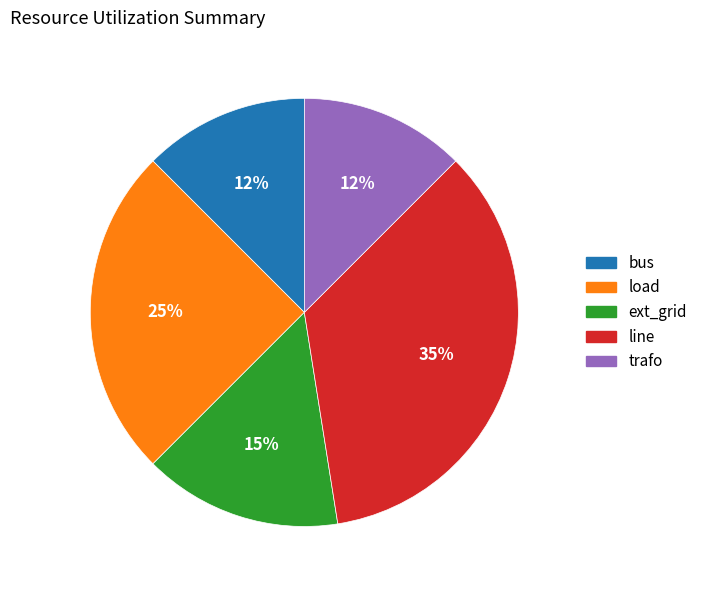

Count the number of slices in the pie.

5